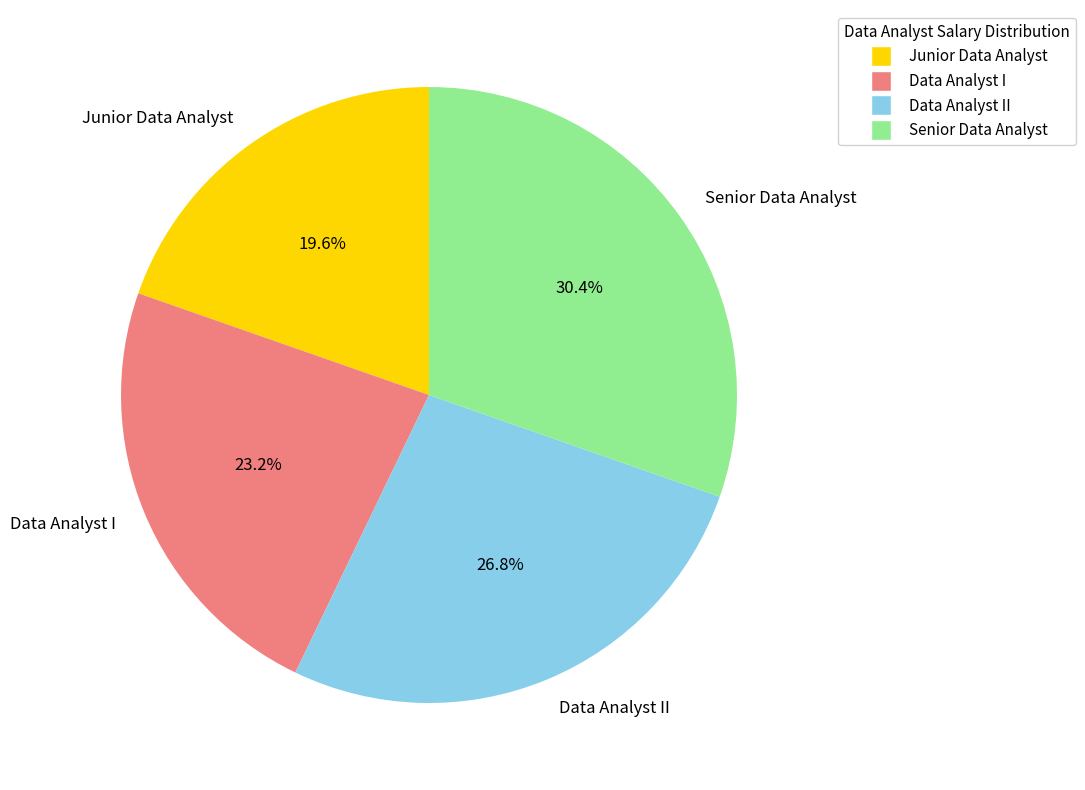

How much of the chart is everything except Senior Data Analyst?

69.6%